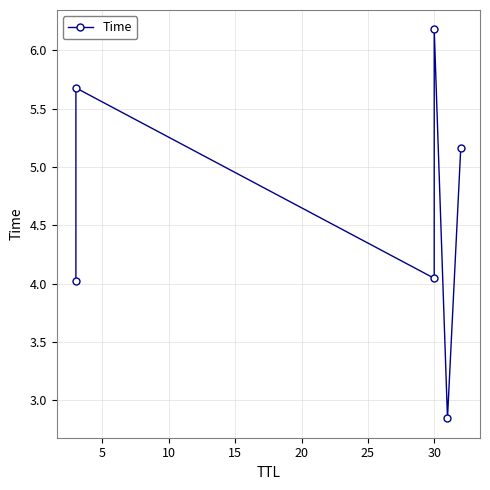

Does the chart display data point markers on the line(s)?

Yes